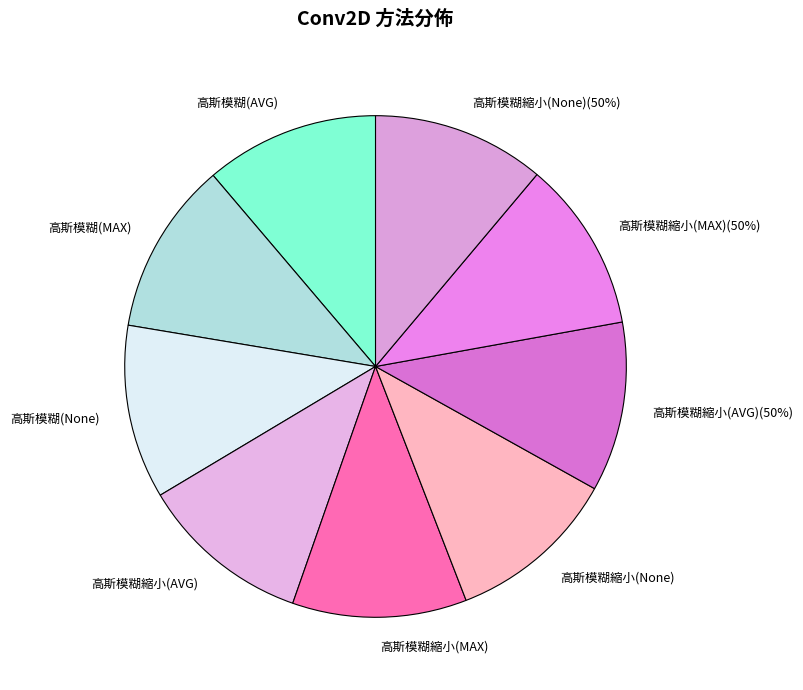

The 高斯模糊縮小(MAX)(50%) slice represents 3% of the pie. True or false?

False